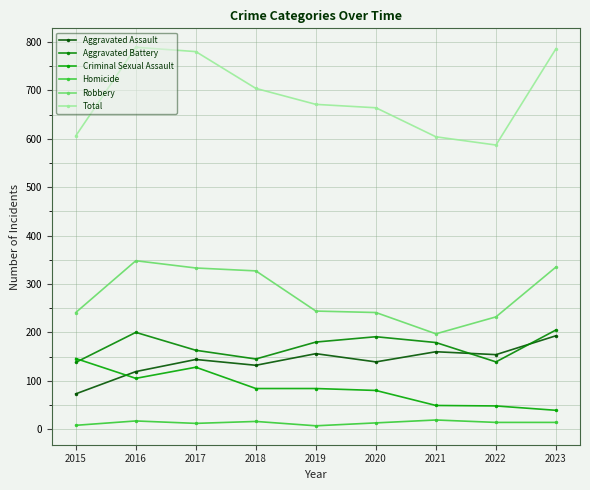

What is the sum of all Robbery values?

2498